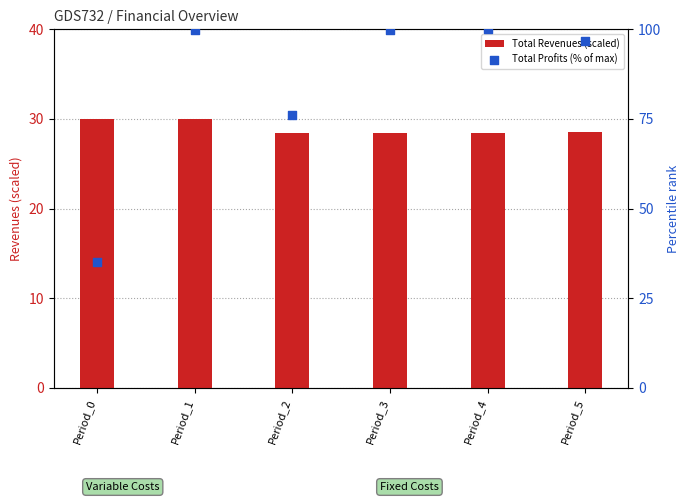

Which series has the largest Y range (max minus min)?

Total Profits (% of max)